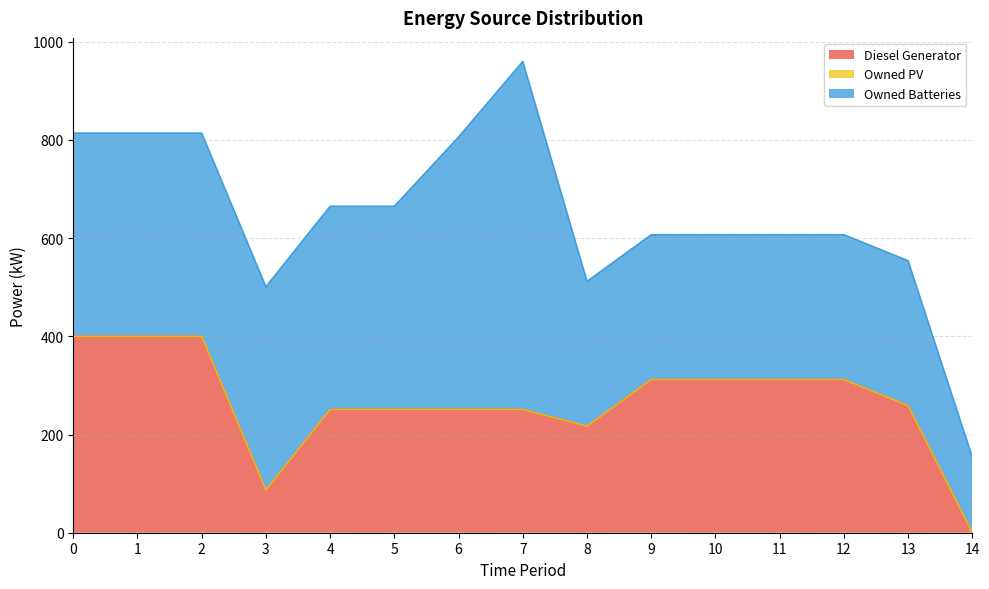

What is the value of the Diesel Generator point at the 1st from the left?

400